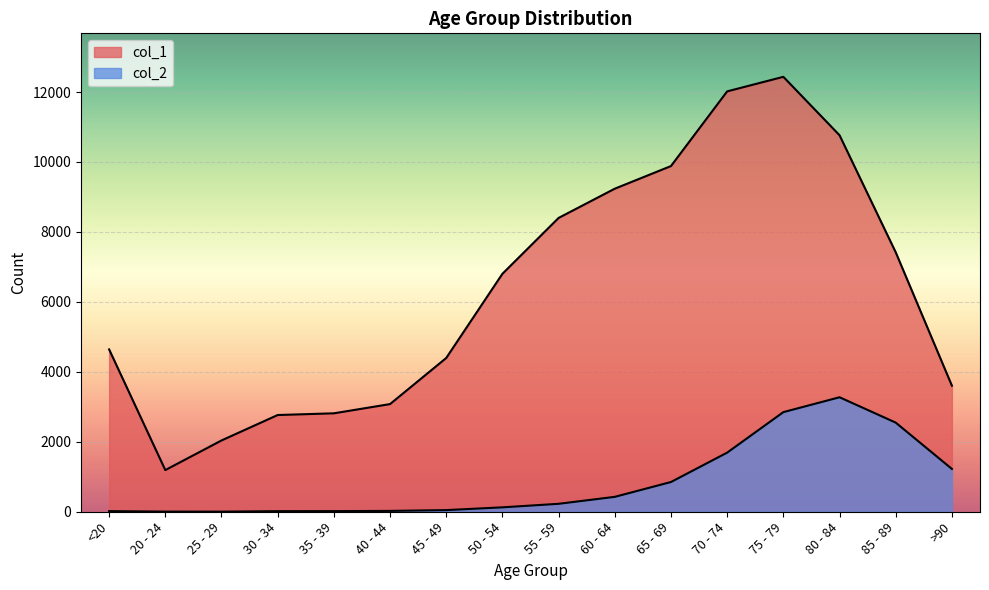

What is the average value of the col_1 series?

6343